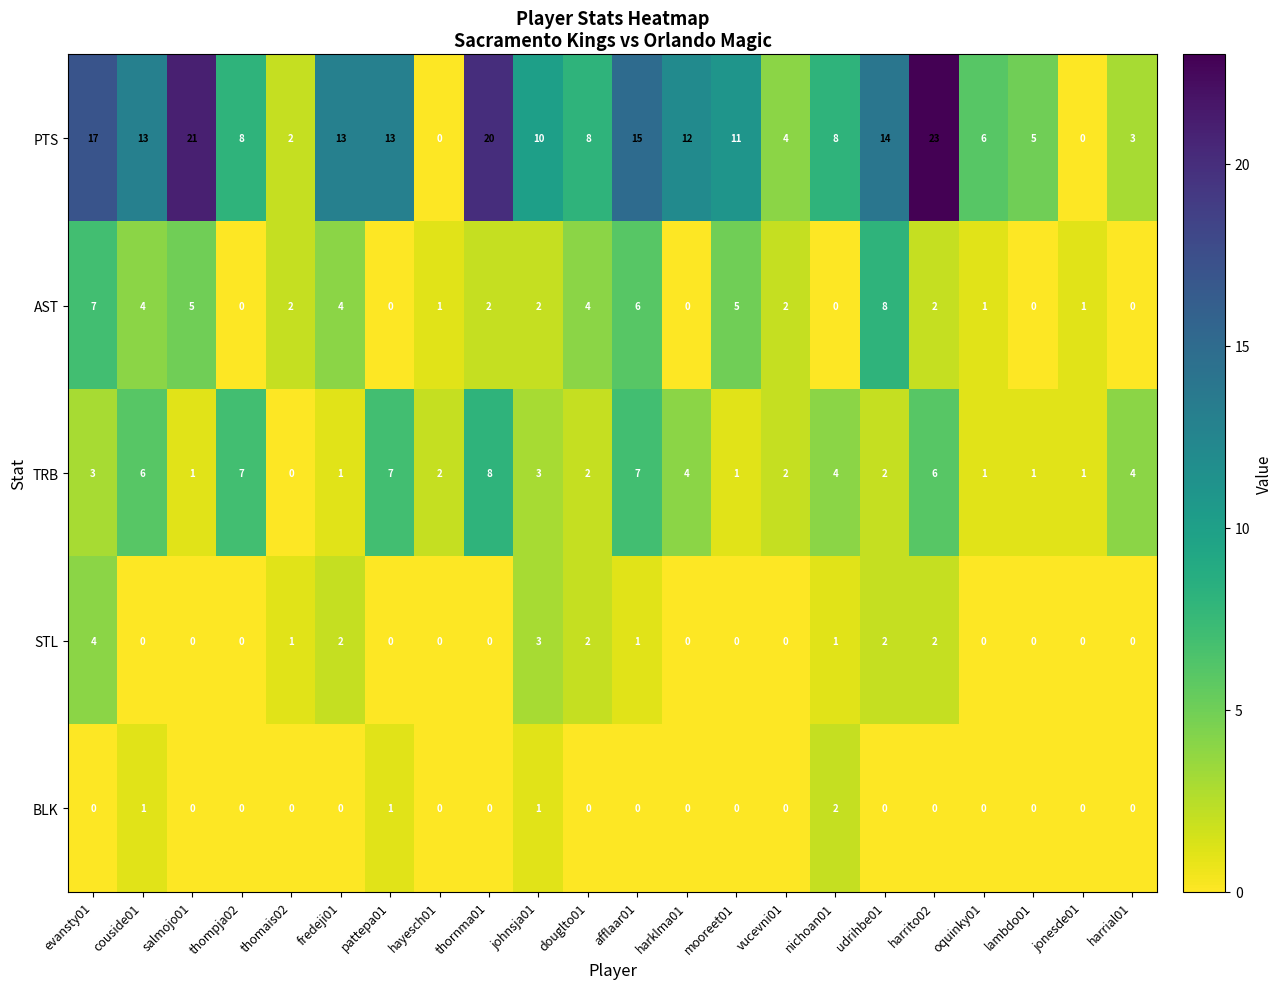

True or false: TRB has a value of 2 at vucevni01.

True